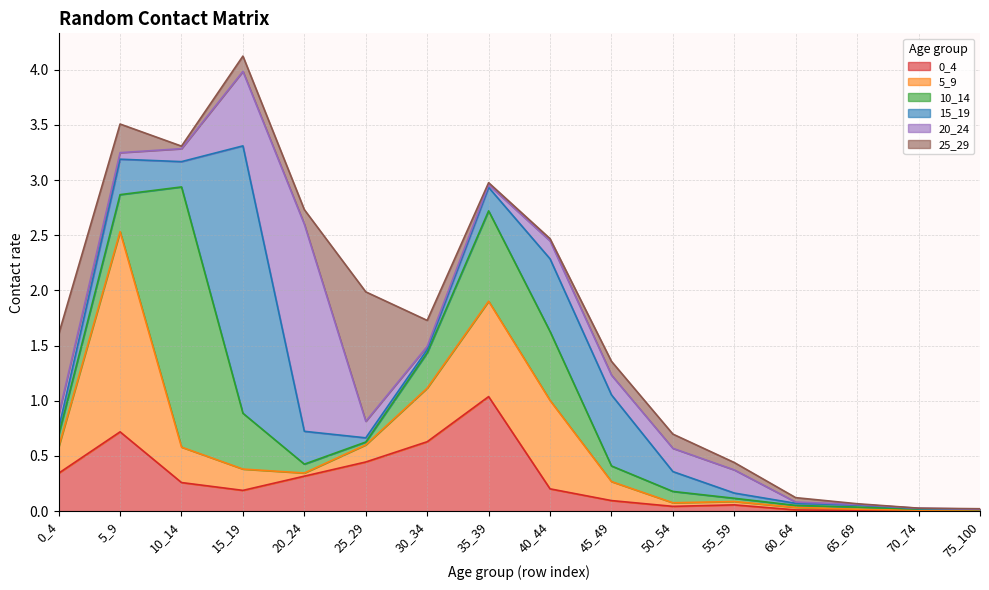

Which series has the widest spread of values?

15_19